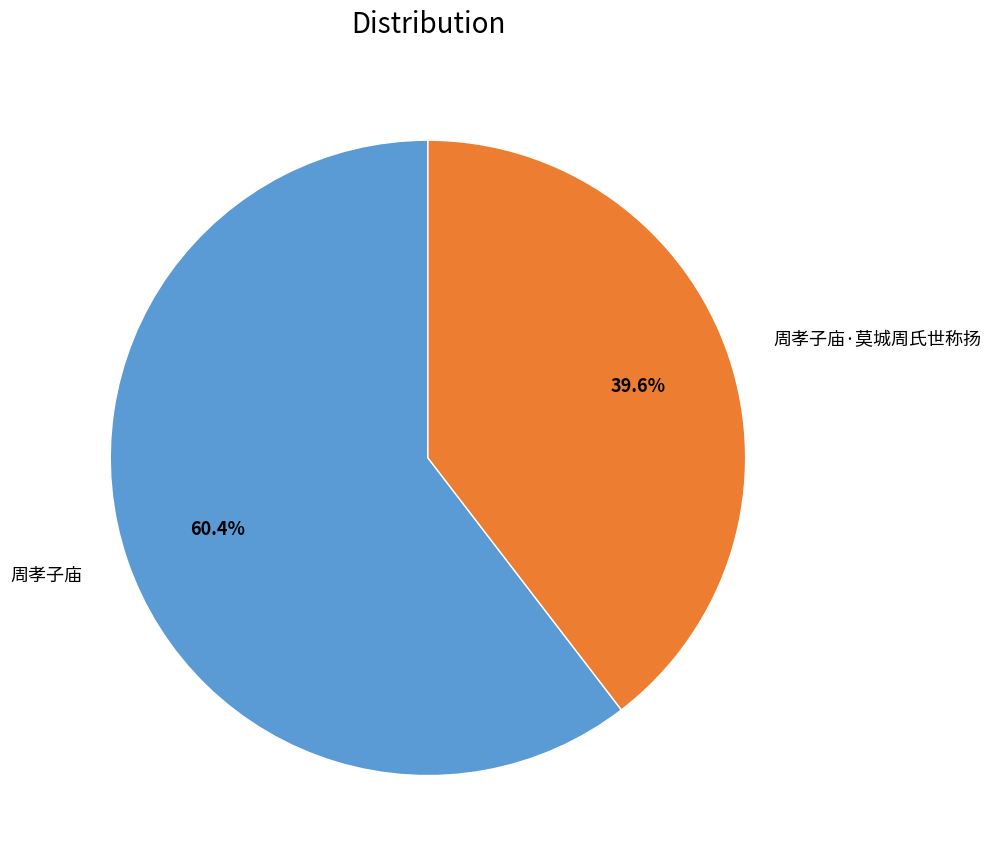

Rank the categories by value from lowest to highest.

周孝子庙·莫城周氏世称扬, 周孝子庙